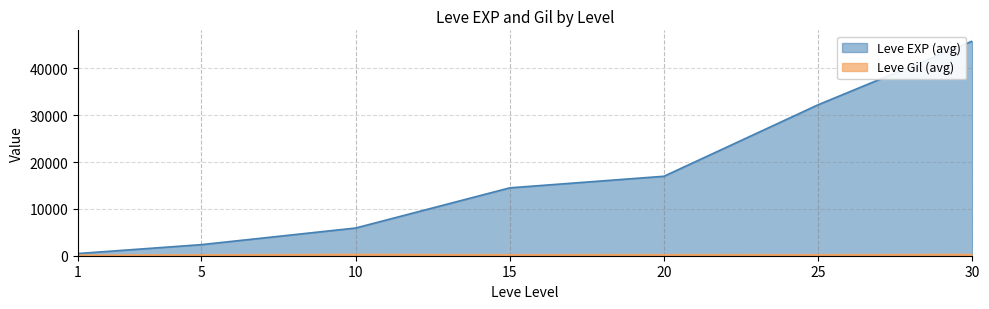

The chart shows a value of 5910.0 at 10. True or false?

True